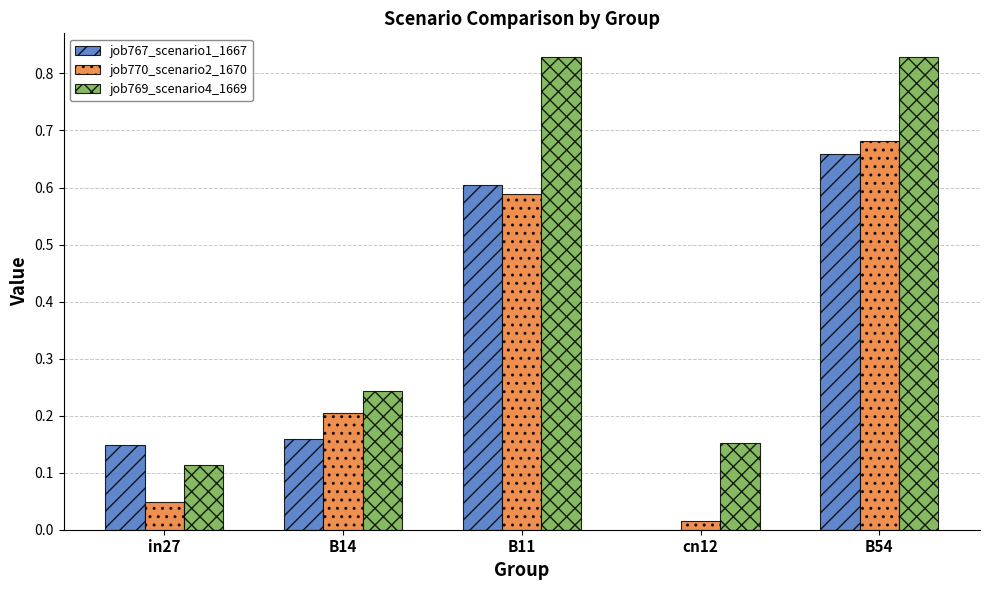

The job767_scenario1_1667 series shows 0.2 at B14. True or false?

True